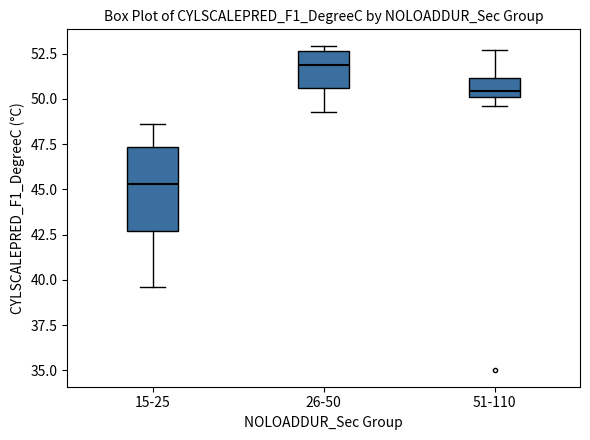

Reading left to right, read every box against the y-axis: the position of its median line, the range the box covers, and the ends of its whiskers. The values are not printed on the chart, so give them approximately, as read against the axis.

15-25: median 45.5, box 42.5 to 47.5, whiskers 39.5 to 48.5
26-50: median 52.0, box 50.5 to 52.5, whiskers 49.5 to 53.0
51-110: median 50.5, box 50.0 to 51.0, whiskers 49.5 to 52.5